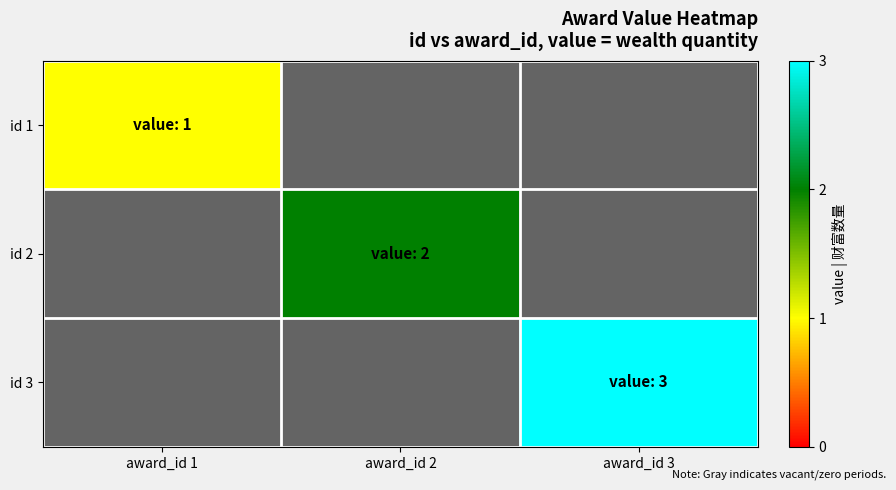

Which label corresponds to the largest value in the chart?

award_id 3